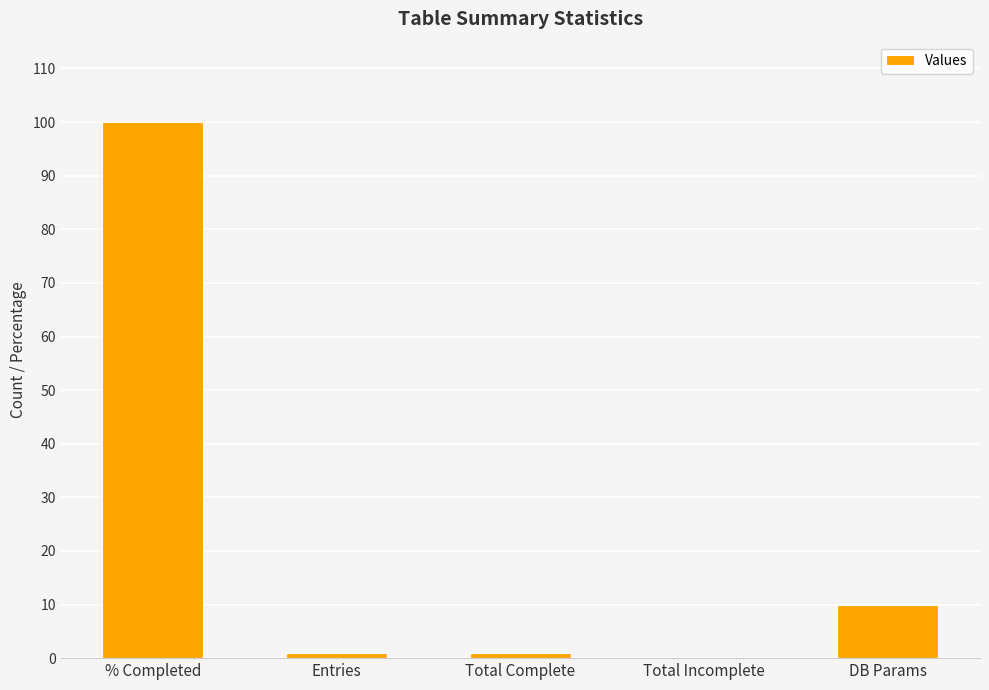

At which label is the value closest to 50?

DB Params